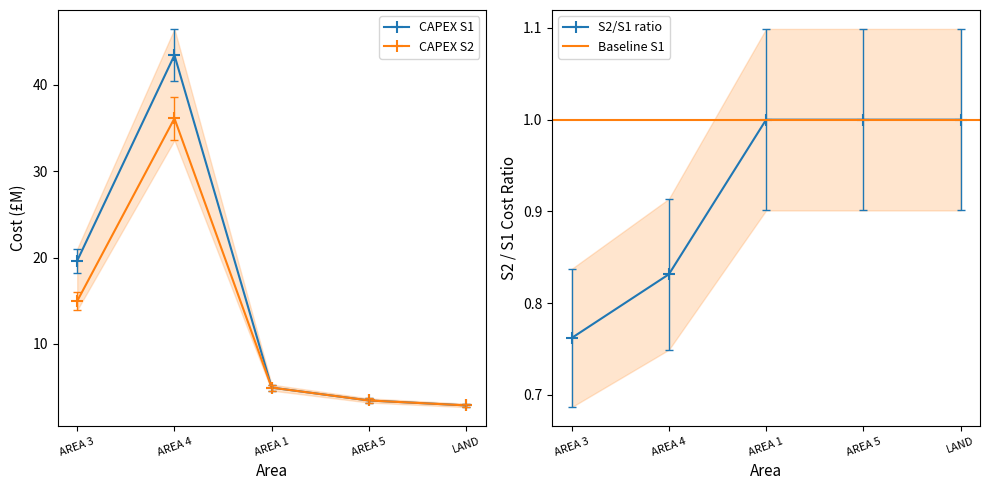

How many data points does each series have?

5